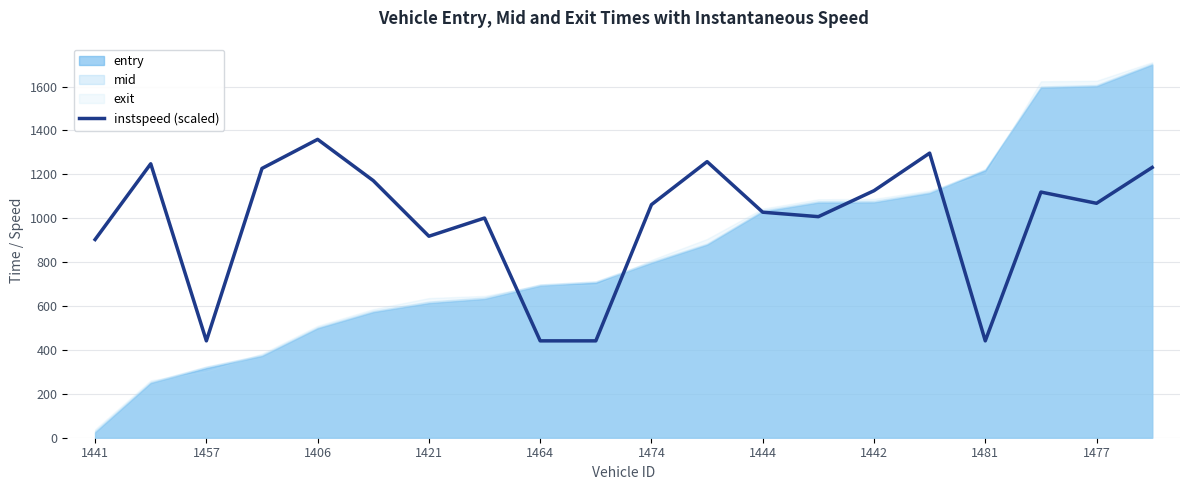

True or false: the data has more than 1 interior local peaks.

True